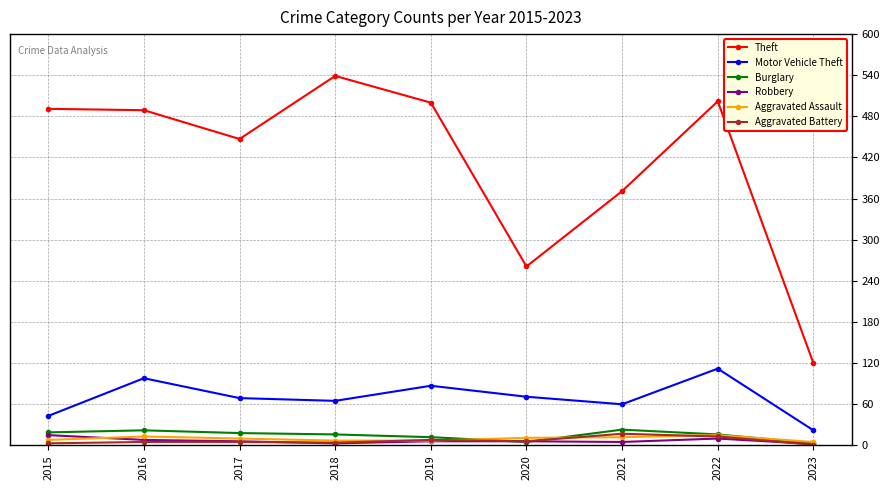

Does the chart have visible grid lines?

Yes